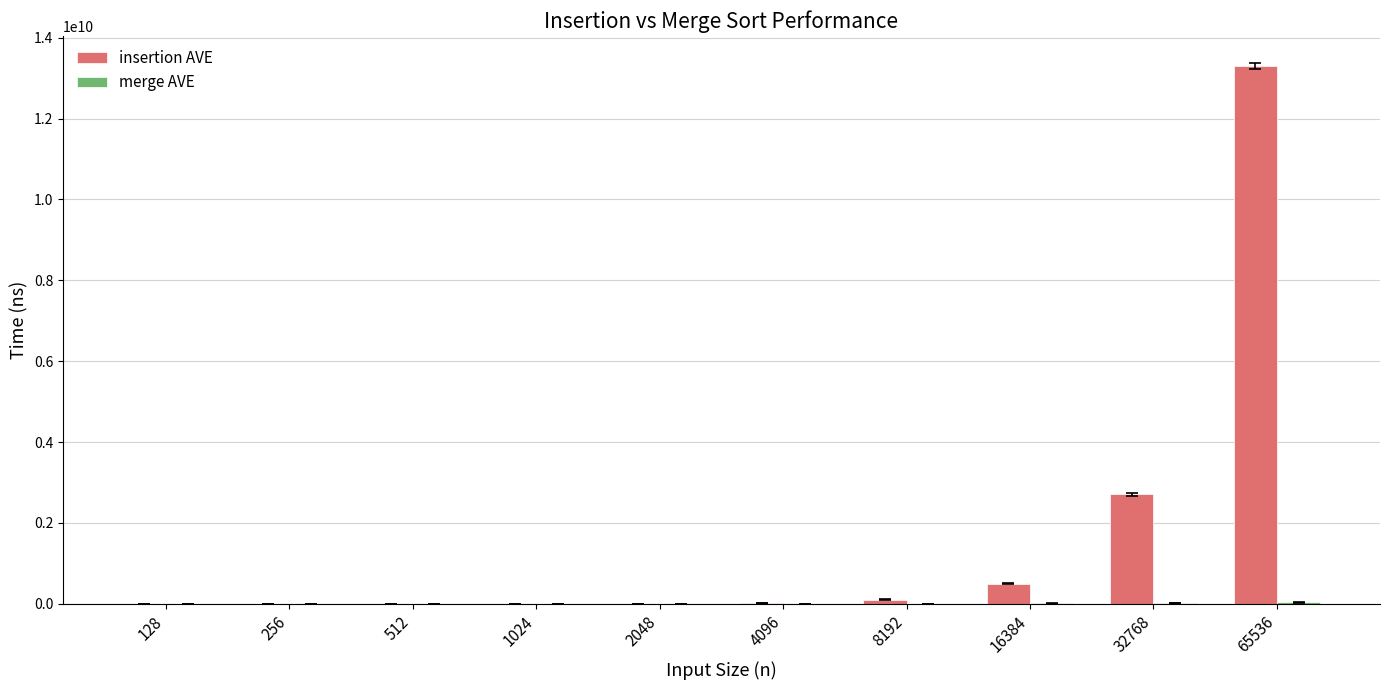

The value of insertion AVE at 65536 is 13295808060.0. True or false?

True